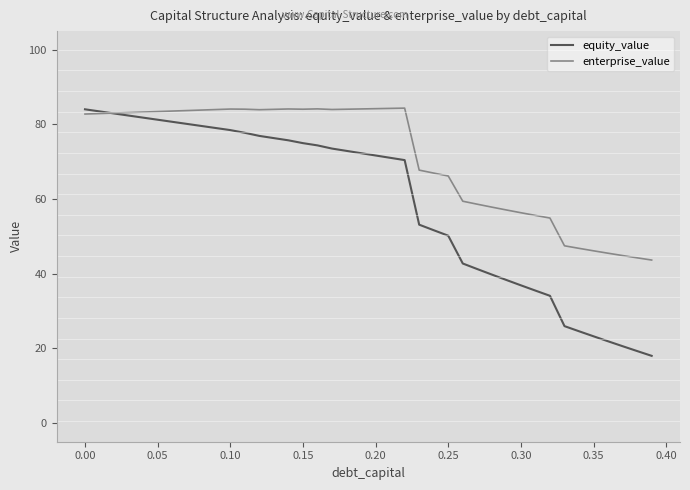

List the series in order of their overall mean, lowest first.

equity_value, enterprise_value